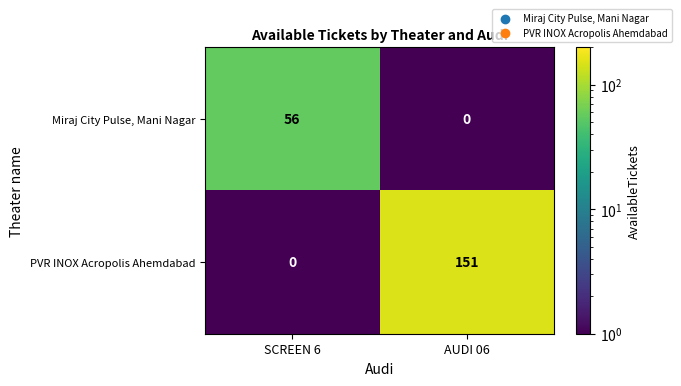

How many distinct data groups are displayed?

2